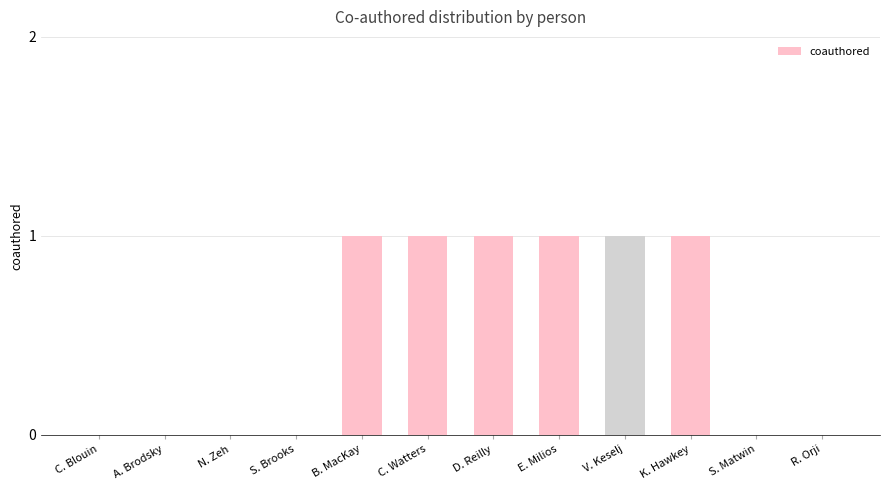

Are the bars grouped side by side (vs. stacked)?

No